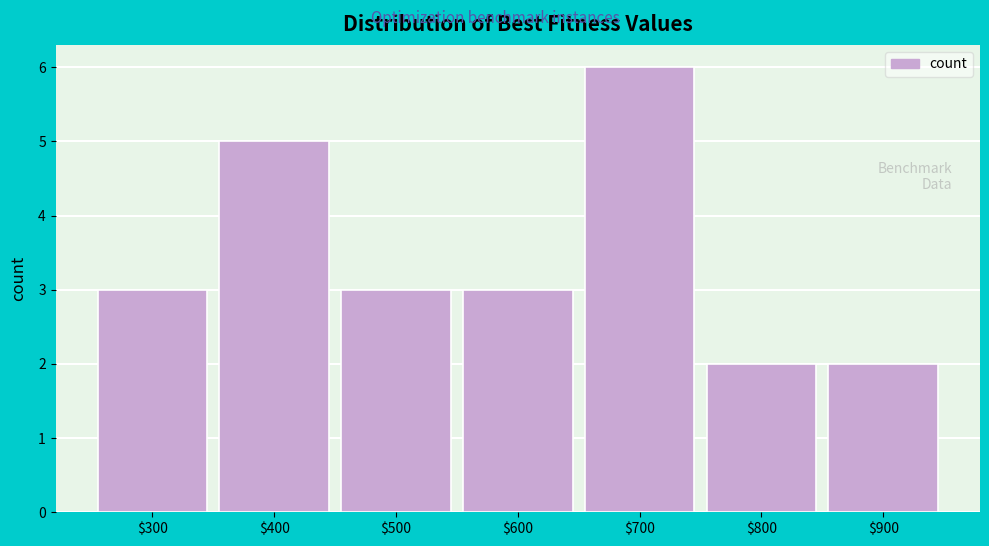

Reading left to right, what are all the values shown in this chart?

3	5	3	3	6	2	2